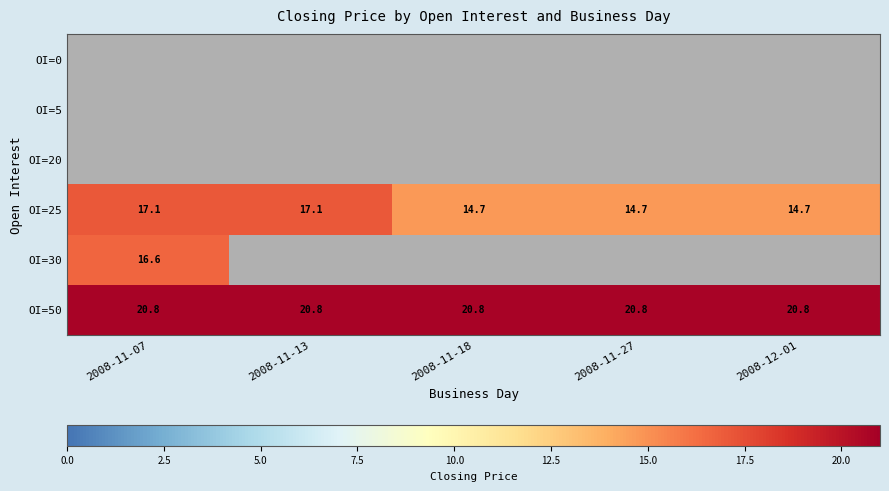

What is the greatest value displayed?

20.8